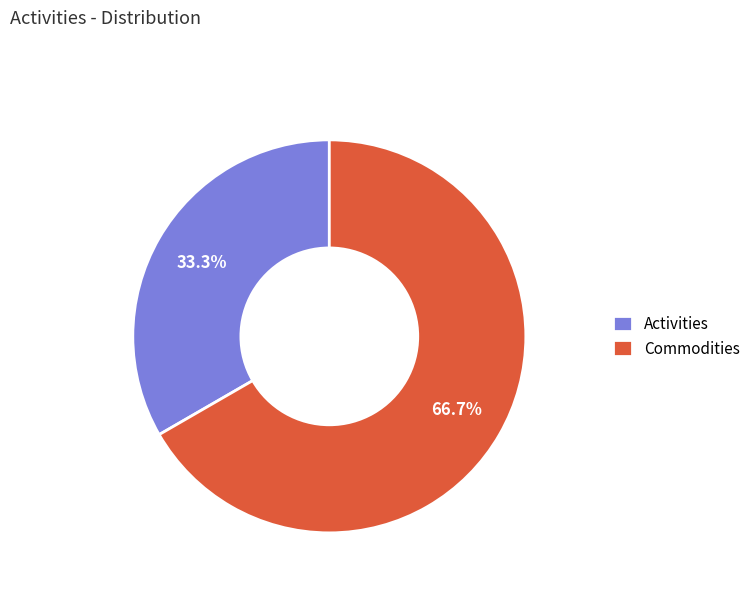

Approximately how many times larger is the value at Commodities compared to Activities?

2.0